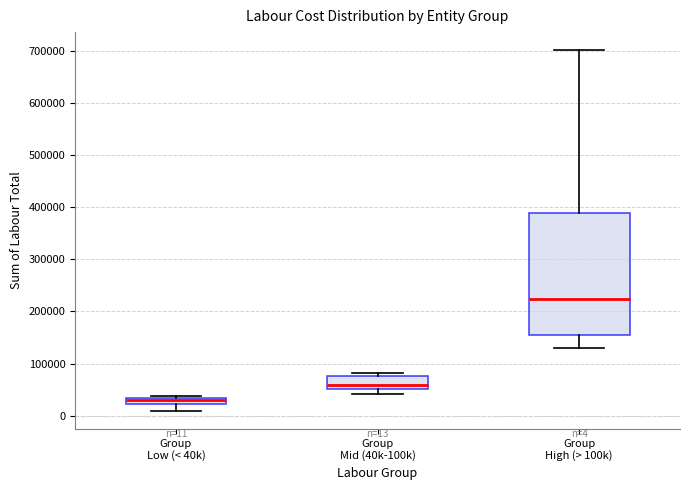

Comparing the boxes themselves (not the whiskers), which one is the tallest?

Group High (> 100k)